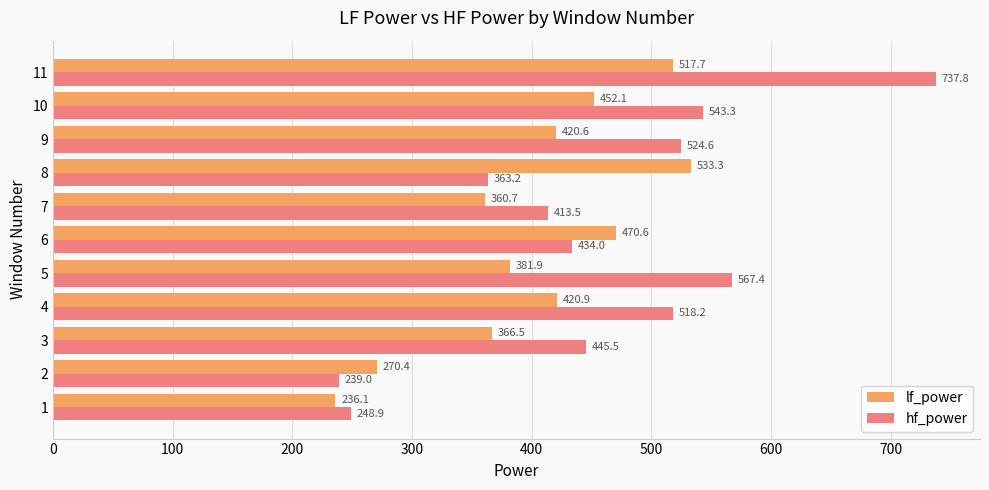

What is the total value across all series at 3?

812.0